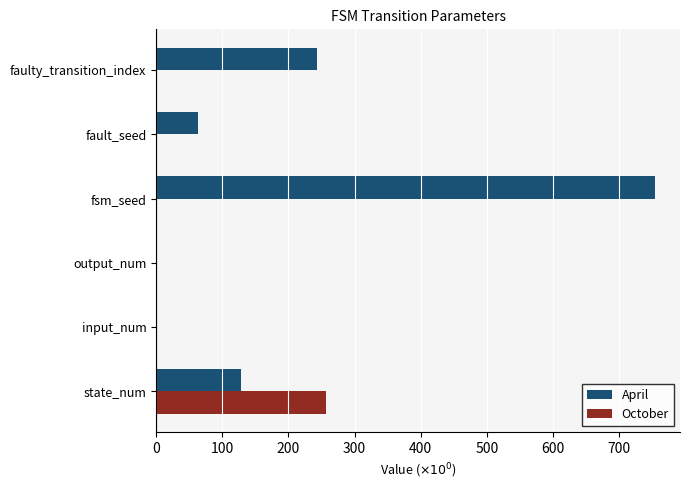

What is the total value across all series at faulty_transition_index?

243